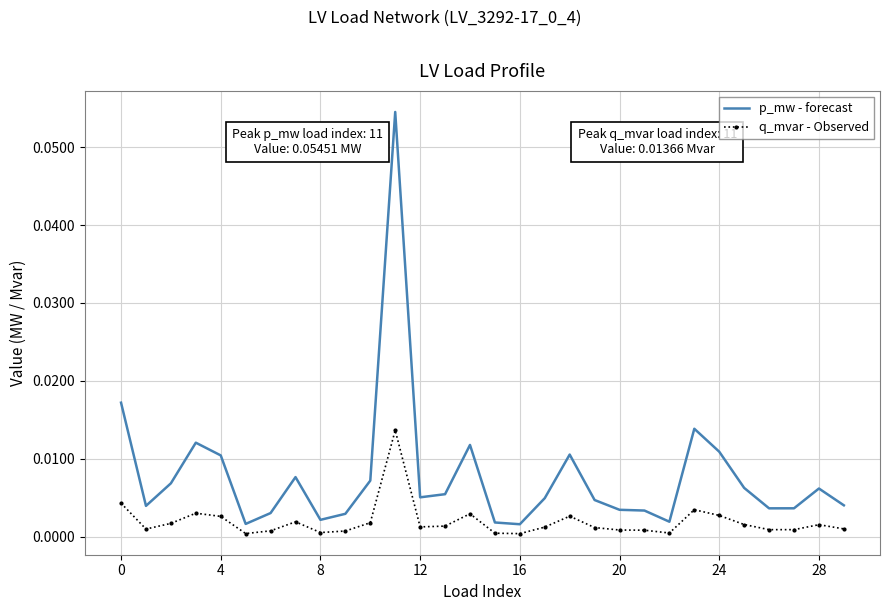

True or false: q_mvar - Observed has more than 1 interior local peaks.

True